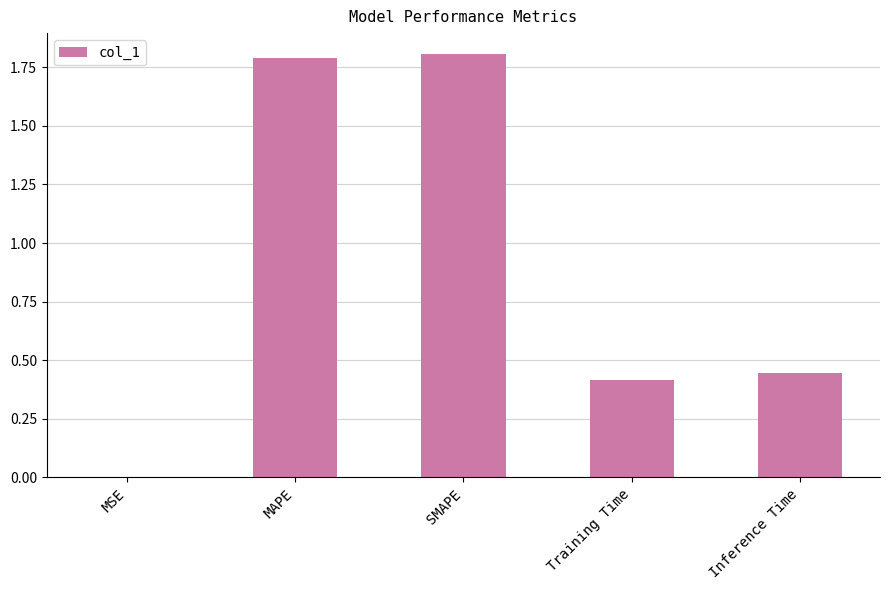

What is the maximum value shown in the chart?

1.8